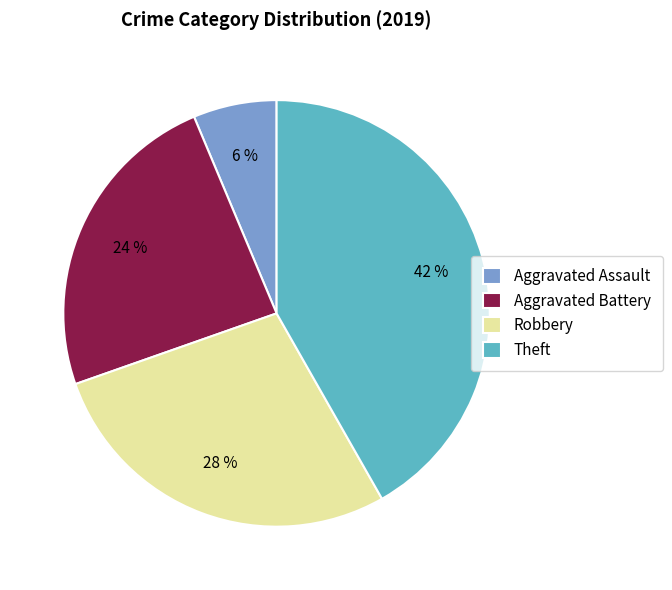

How many slices are in this pie chart?

4